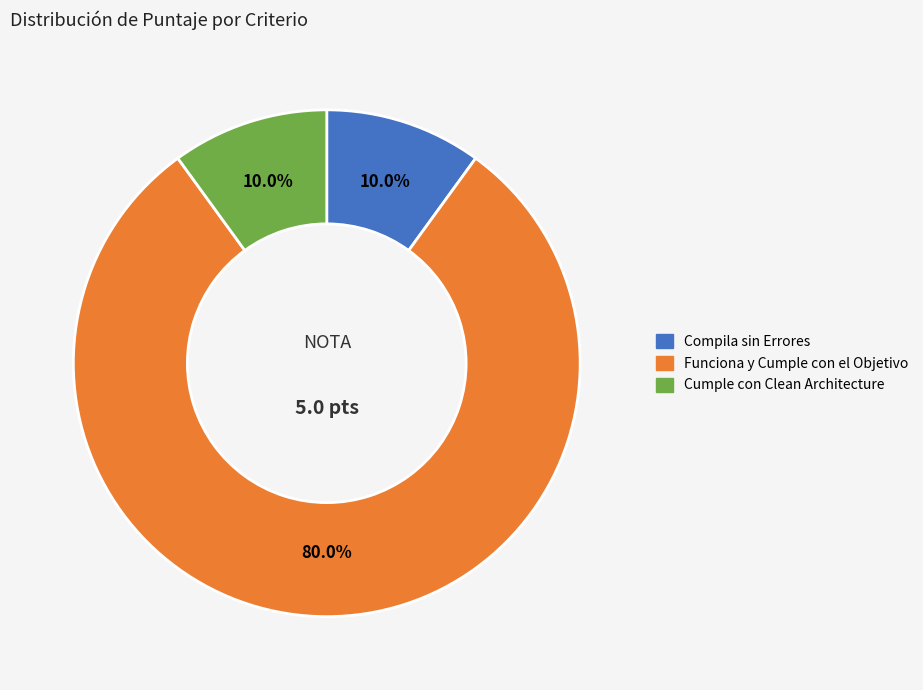

How many slices are in this pie chart?

3